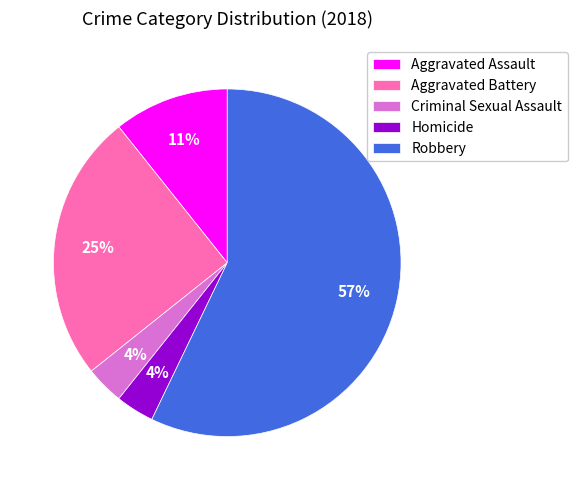

To the nearest percent, what is the average slice percentage?

20%